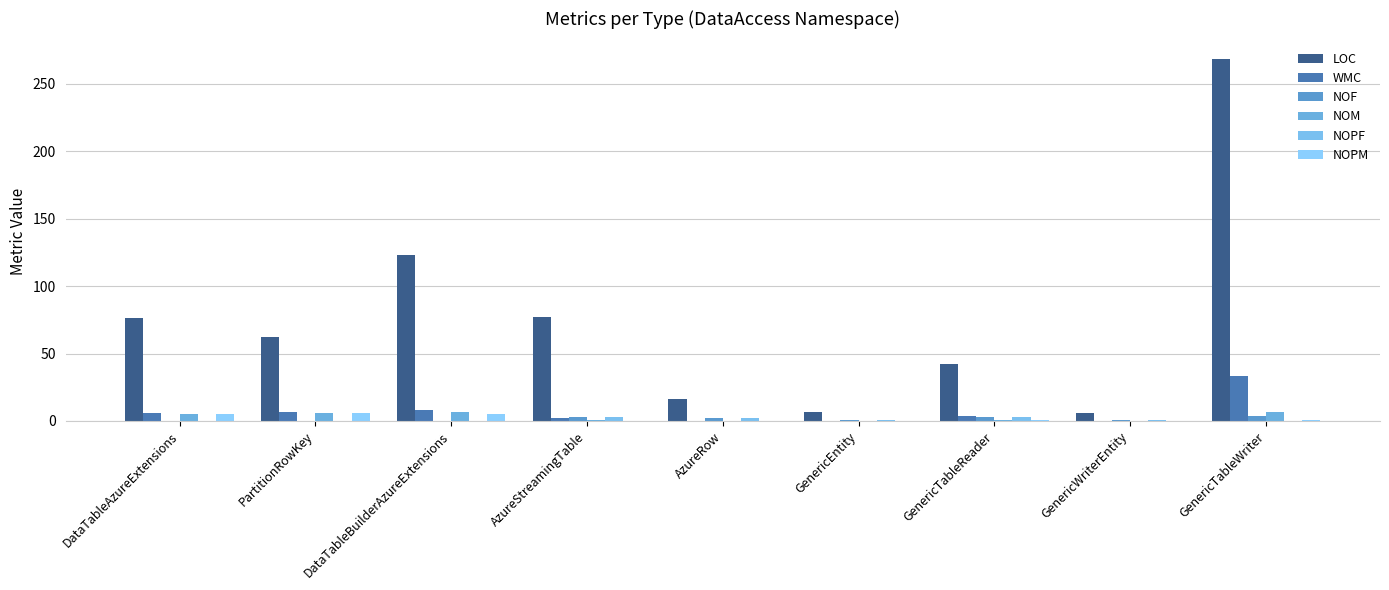

What position from the left is DataTableBuilderAzureExtensions?

3